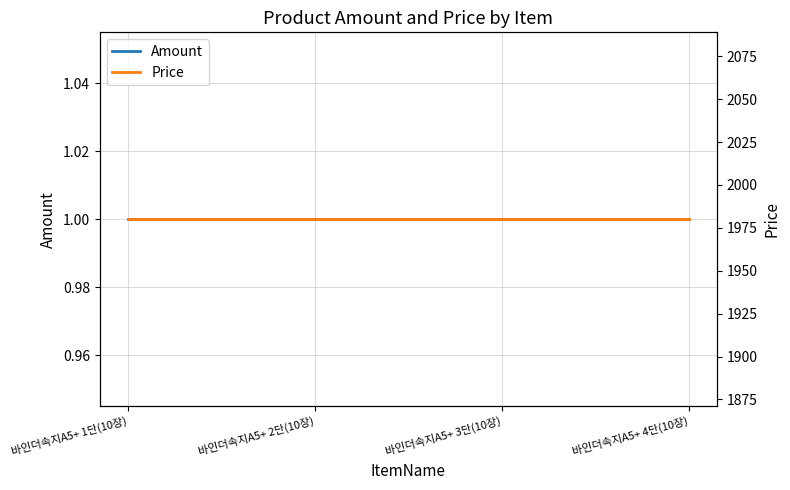

True or false: Amount and Price intersect in this chart.

False